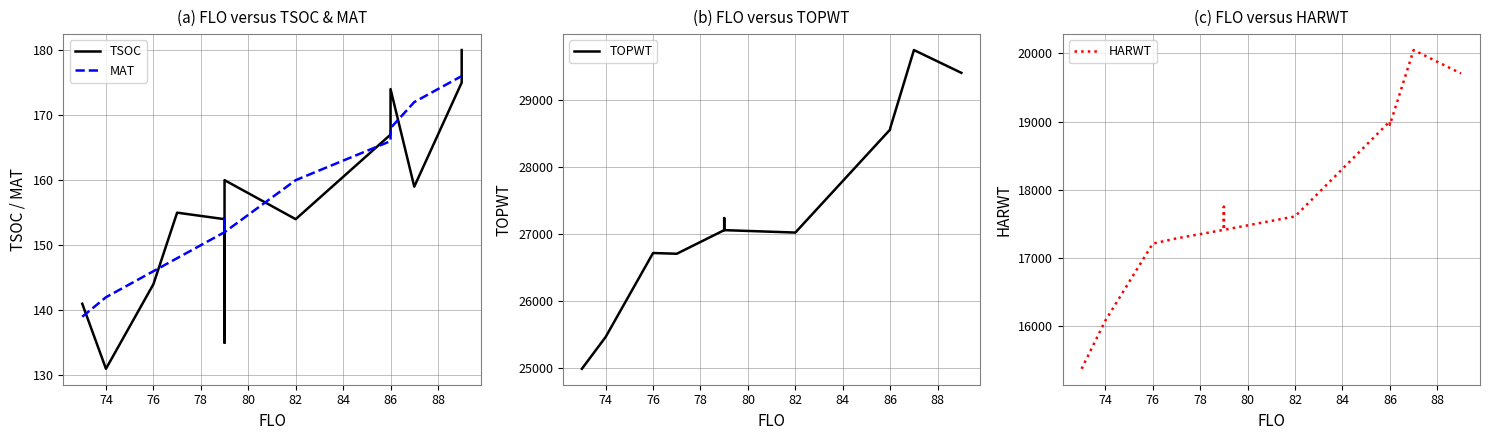

Is this an area chart (filled region under the line)?

No